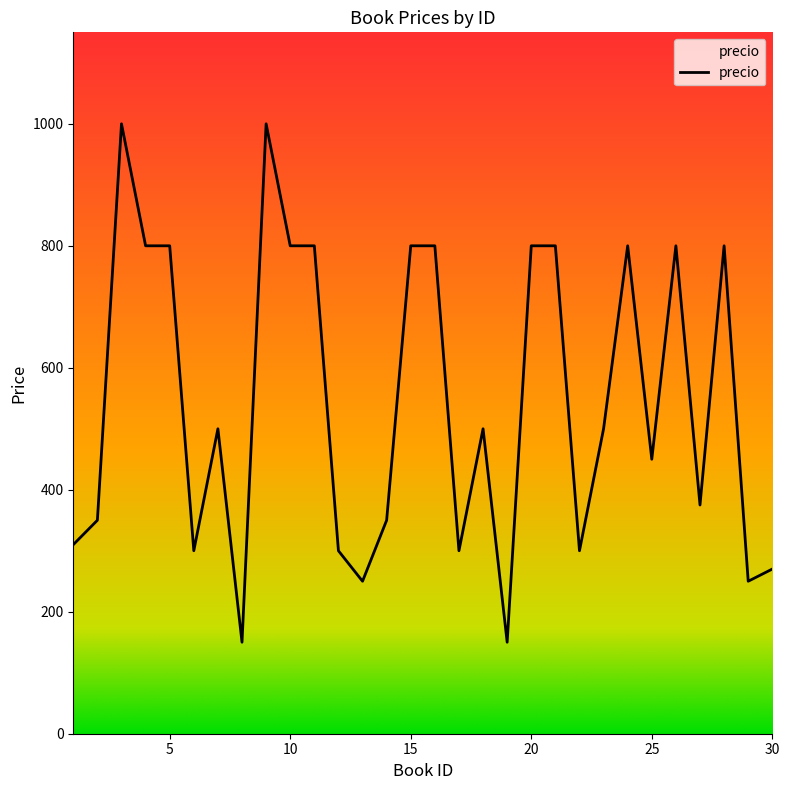

What is the difference between the maximum and minimum values?

850